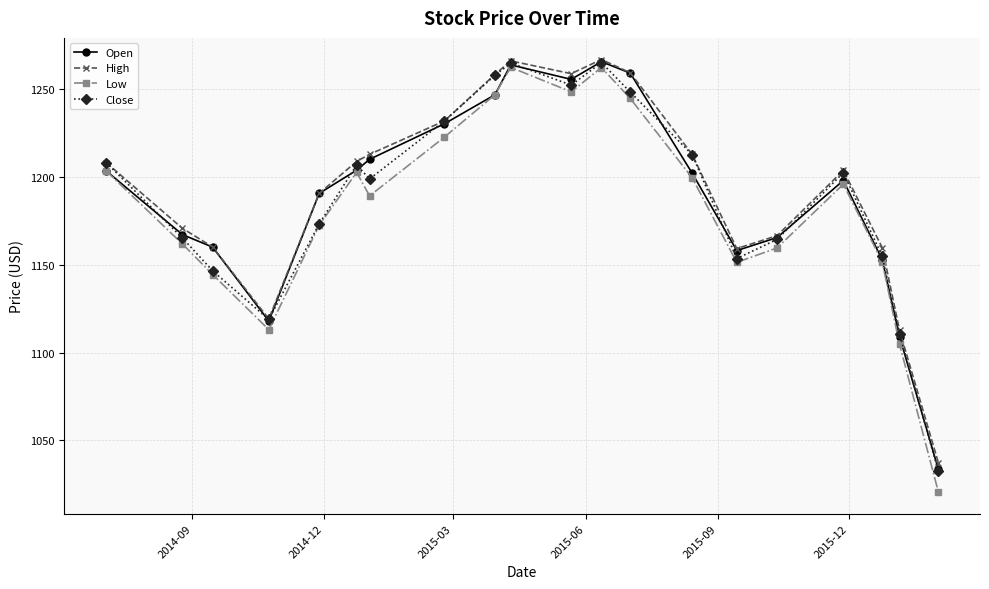

How many data points in Open are less than 1202?

10